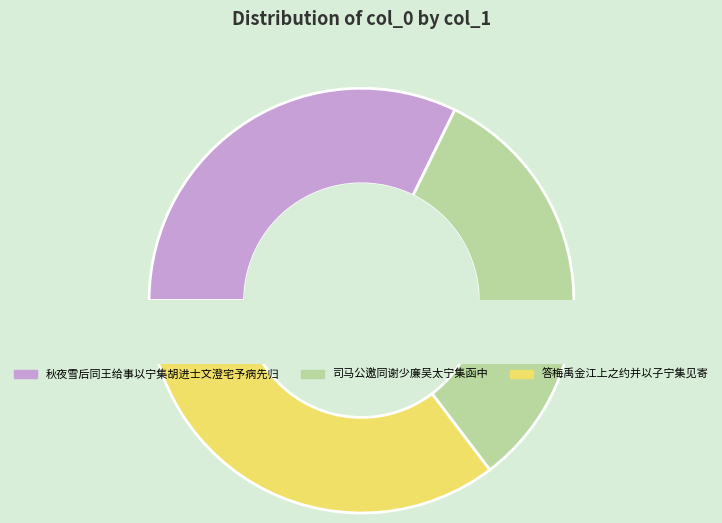

To the nearest percent, what percentage of the pie is 答梅禹金江上之约并以子宁集见寄?

35%